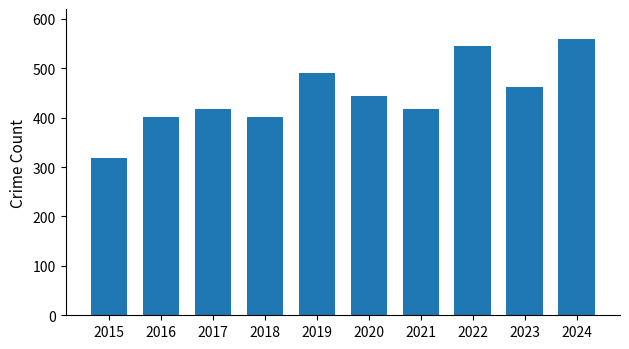

At which category does the chart reach its minimum across all series?

2015